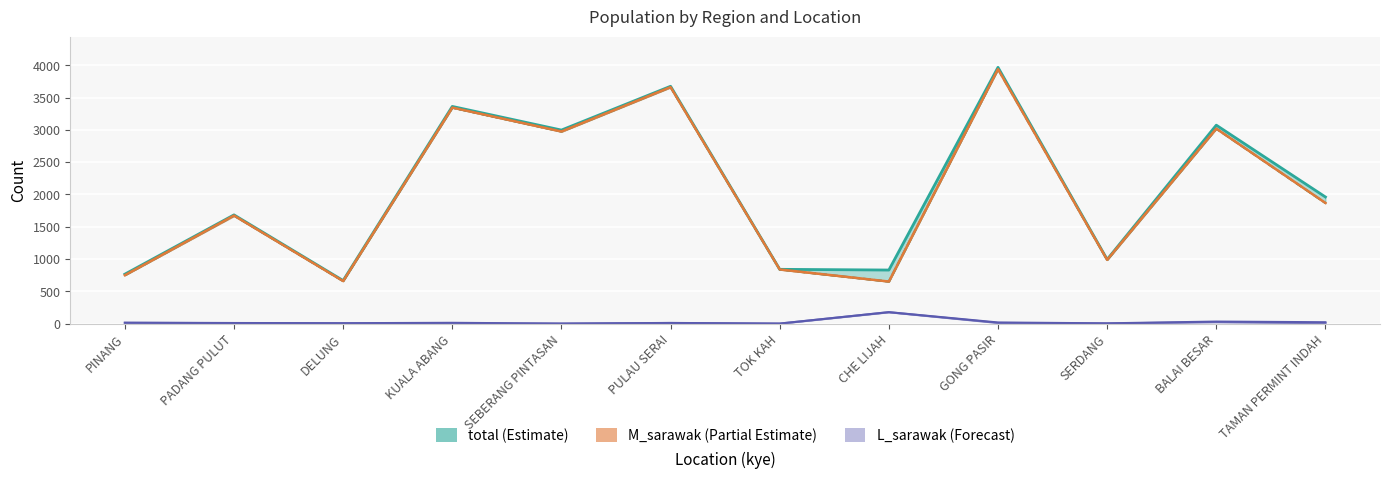

True or false: M_semenanjung has more than 2 points higher than both neighbors.

True